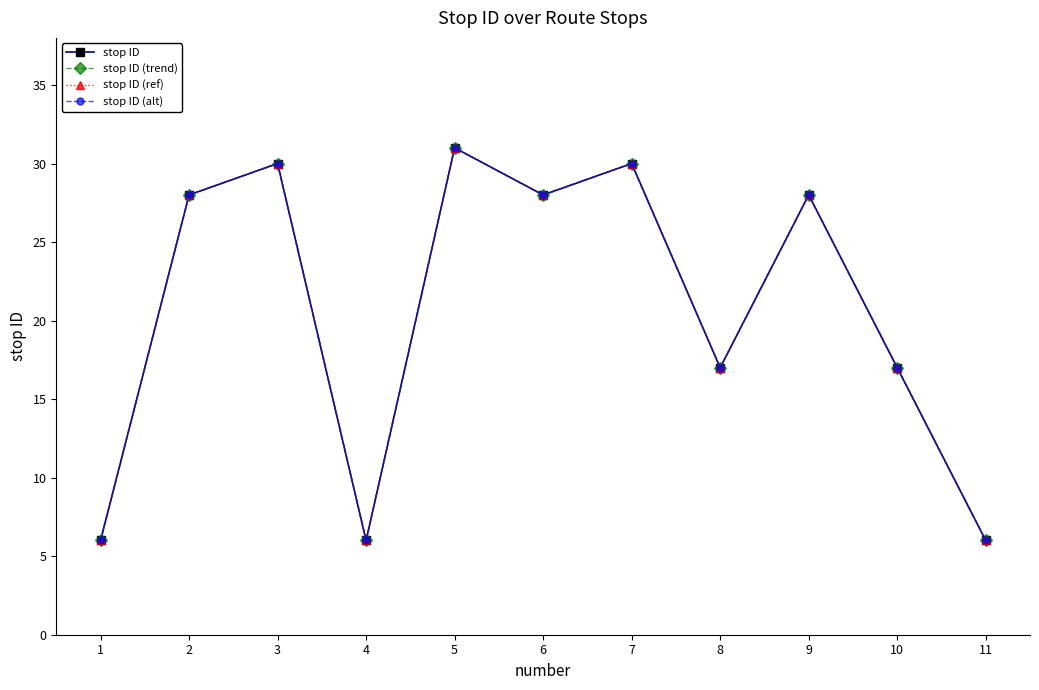

True or false: stop ID and stop ID (alt) intersect in this chart.

False